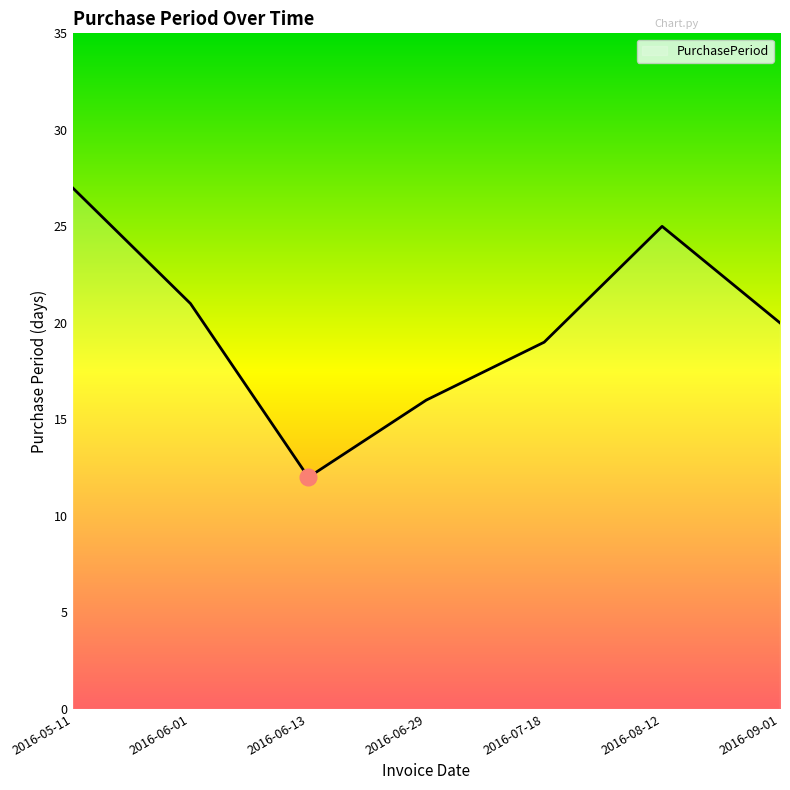

List the labels in order of value, largest first.

2016-05-11, 2016-08-12, 2016-06-01, 2016-09-01, 2016-07-18, 2016-06-29, 2016-06-13